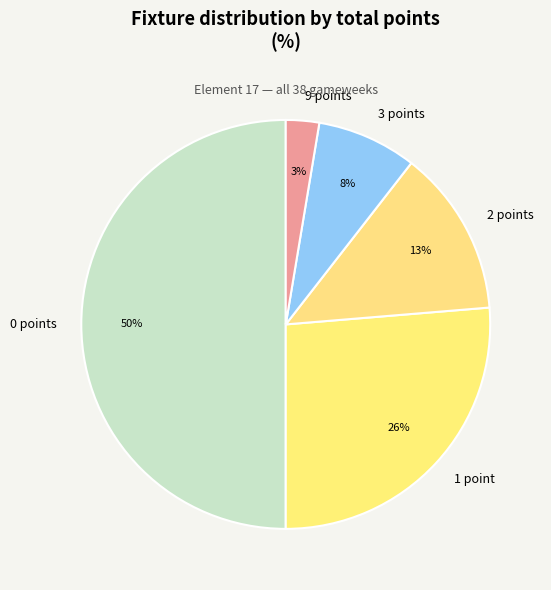

What is the largest slice in the pie chart?

0 points